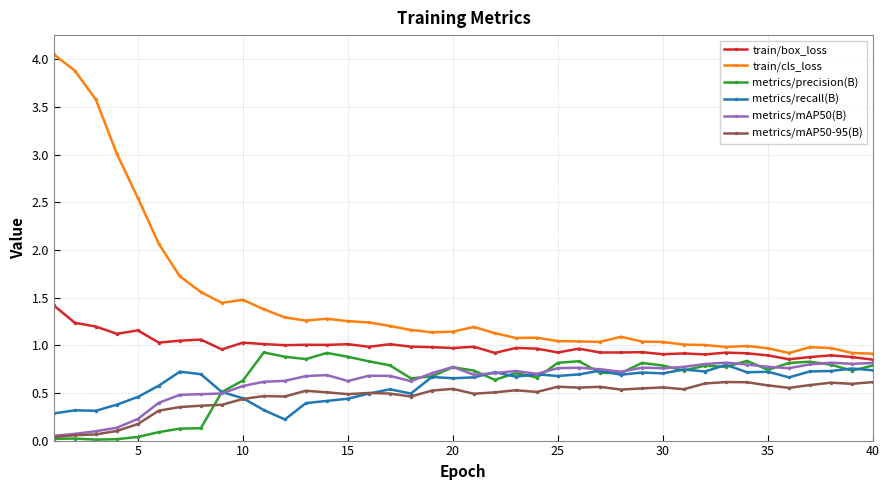

At how many categories does at least one series exceed 2?

6